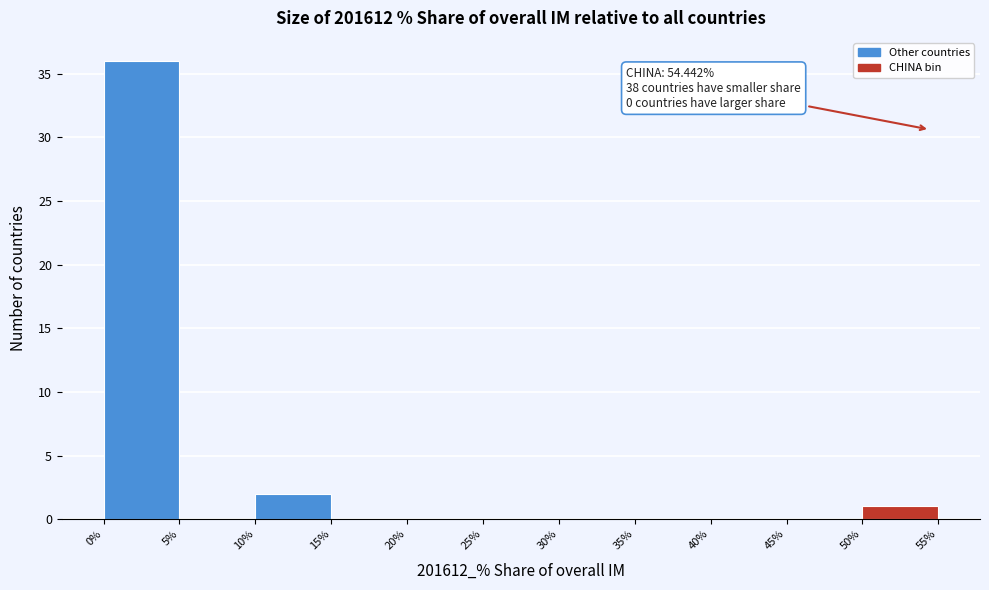

Which range on the x-axis has the tallest bar?

0% to 5%